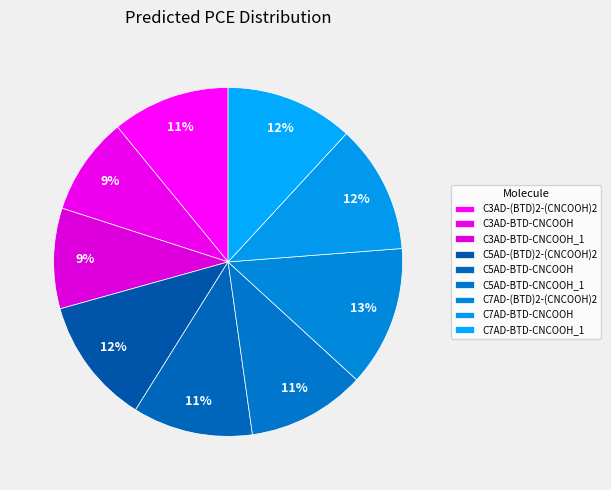

Count the number of slices in the pie.

9